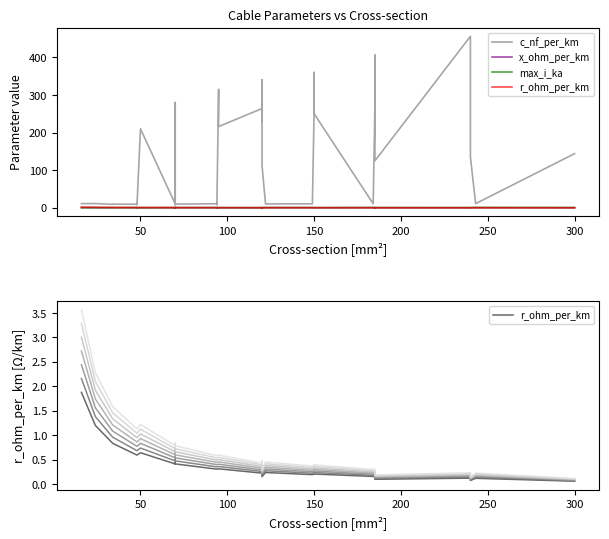

Reading left to right, extract all data points from this chart.

c_nf_per_km: 11.0	11.2	9.2	9.7	9.5	12.2	10.1	8.0	210.0	10.4	280.0	190.0	8.4	9.7	10.8	13.2	8.7	10.0	315.0	216.0	264.0	230.0	340.0	112.0	11.1	10.3	10.5	11.2	261.0	360.0	250.0	10.8	273.0	406.0	125.0	456.0	304.0	135.0	11.0	144.0
x_ohm_per_km: 0.3	0.3	0.4	0.4	0.4	0.3	0.3	0.5	0.1	0.3	0.1	0.1	0.5	0.4	0.3	0.3	0.4	0.3	0.1	0.1	0.1	0.1	0.1	0.2	0.3	0.3	0.3	0.3	0.1	0.1	0.1	0.3	0.1	0.1	0.2	0.1	0.1	0.1	0.3	0.1
max_i_ka: 0.1	0.1	0.2	0.2	0.2	0.2	0.2	0.2	0.1	0.3	0.2	0.2	0.3	0.3	0.3	0.3	0.3	0.3	0.2	0.3	0.2	0.3	0.3	0.4	0.4	0.4	0.5	0.5	0.3	0.3	0.3	0.5	0.4	0.4	0.5	0.4	0.4	0.5	0.6	0.6
r_ohm_per_km: 1.9	1.2	0.8	0.8	0.6	0.6	0.6	0.6	0.6	0.4	0.4	0.4	0.4	0.4	0.3	0.3	0.3	0.3	0.3	0.3	0.2	0.3	0.3	0.2	0.2	0.2	0.2	0.2	0.2	0.2	0.2	0.2	0.2	0.2	0.1	0.1	0.1	0.1	0.1	0.1
r_ohm_per_km (s1): 1.9	1.2	0.8	0.8	0.6	0.6	0.6	0.6	0.6	0.4	0.4	0.4	0.4	0.4	0.3	0.3	0.3	0.3	0.3	0.3	0.2	0.3	0.3	0.2	0.2	0.2	0.2	0.2	0.2	0.2	0.2	0.2	0.2	0.2	0.1	0.1	0.1	0.1	0.1	0.1